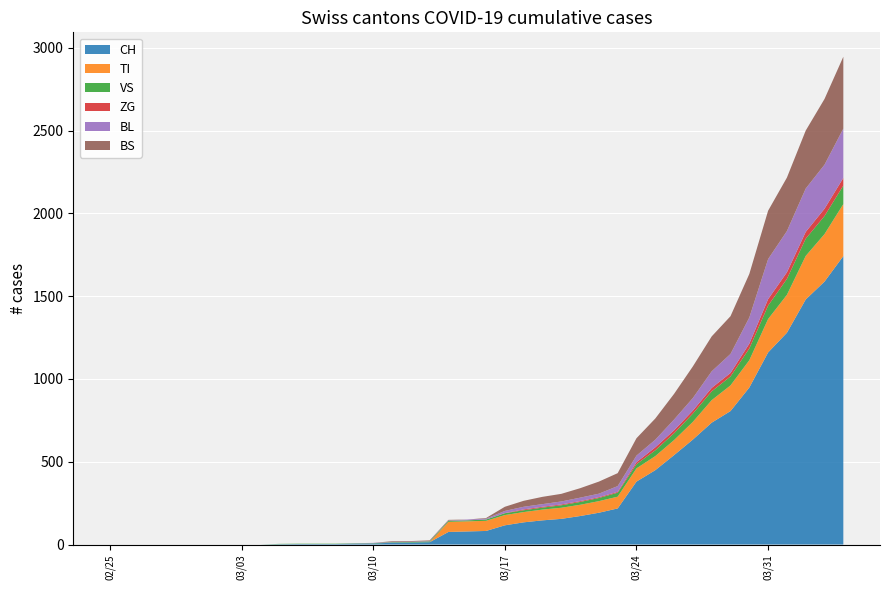

Reading left to right, list all the values displayed in this chart.

CH: 0	0	0	0	0	0	0	0	0	2	3	3	3	5	6	11	12	14	76	79	82	116	134	146	155	172	192	218	380	449	540	634	736	806	948	1160	1279	1480	1588	1742
TI: 0	0	0	0	0	0	0	0	0	0	0	0	0	0	0	0	0	0	61	61	61	62	62	65	67	68	70	71	80	85	91	107	136	155	165	202	229	263	287	314
VS: 0	0	0	0	0	0	0	0	0	2	2	2	2	2	2	3	3	5	6	6	8	11	11	12	15	17	19	24	25	35	41	50	53	54	71	81	96	104	109	112
ZG: 0	0	0	0	0	0	0	0	0	0	0	0	0	0	0	0	0	0	0	0	0	1	5	5	5	5	5	5	12	18	18	18	21	21	29	39	40	41	44	46
BL: 0	0	0	0	0	0	0	0	0	0	0	0	0	1	2	2	2	2	2	5	5	13	16	16	18	21	21	35	40	46	65	76	100	115	158	242	249	262	266	298
BS: 0	0	0	0	0	0	0	0	0	0	0	0	0	0	0	4	4	4	4	0	4	25	36	44	46	57	73	78	105	128	155	191	211	228	263	292	323	350	397	434